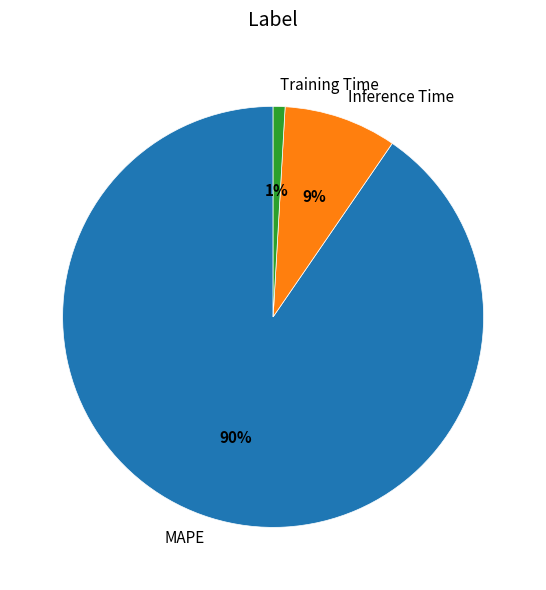

Is there any slice that represents more than half of the pie?

Yes